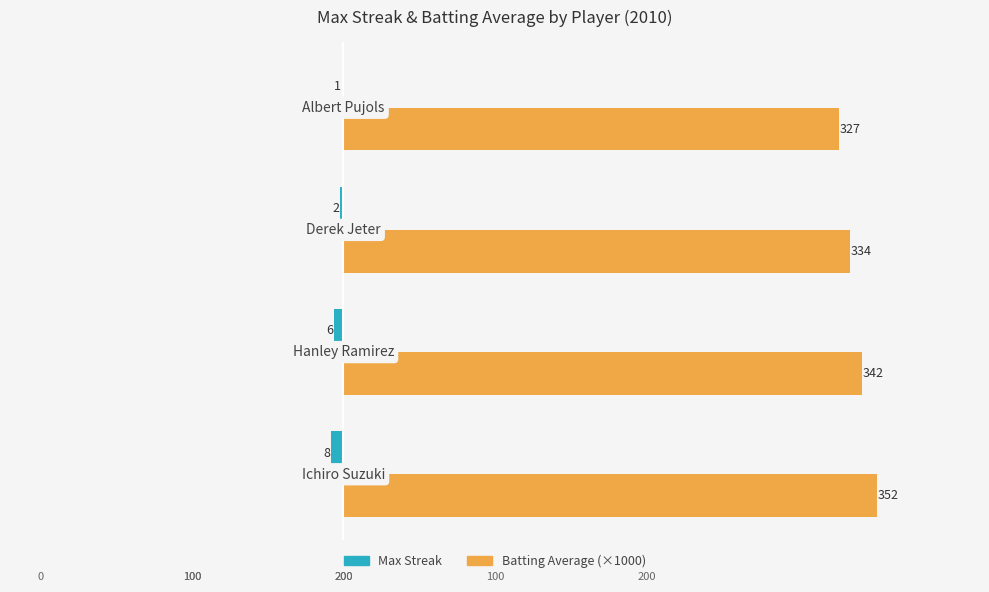

How many Max Streak values are between -6 and -1?

3